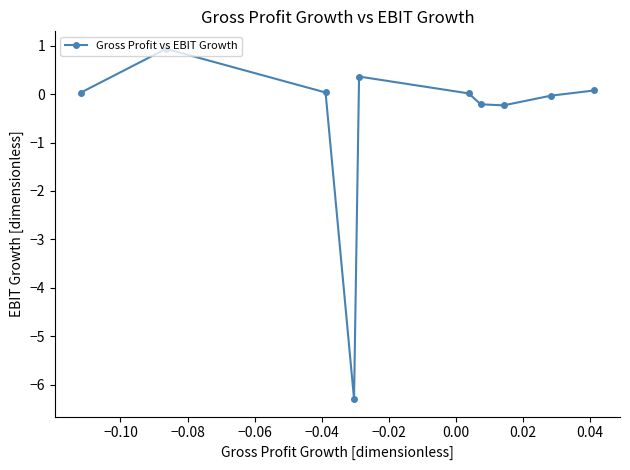

What is the smallest value displayed?

-6.3